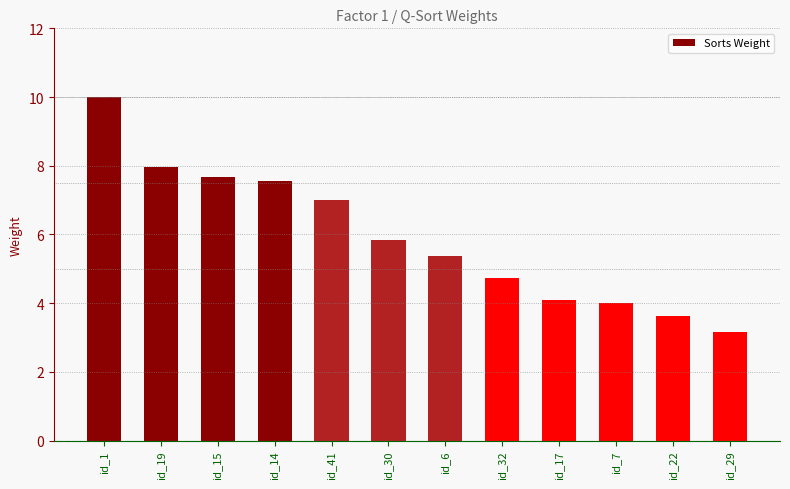

Which has a higher value, id_22 or id_7?

id_7